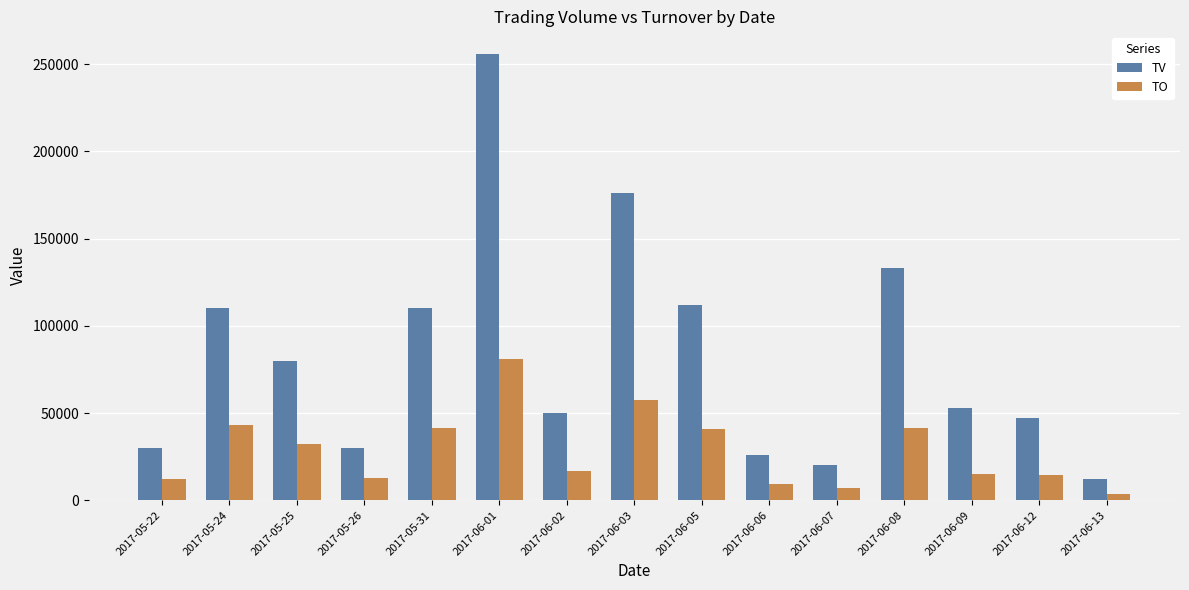

Rank the series at 2017-06-12 from lowest to highest value.

TO, TV